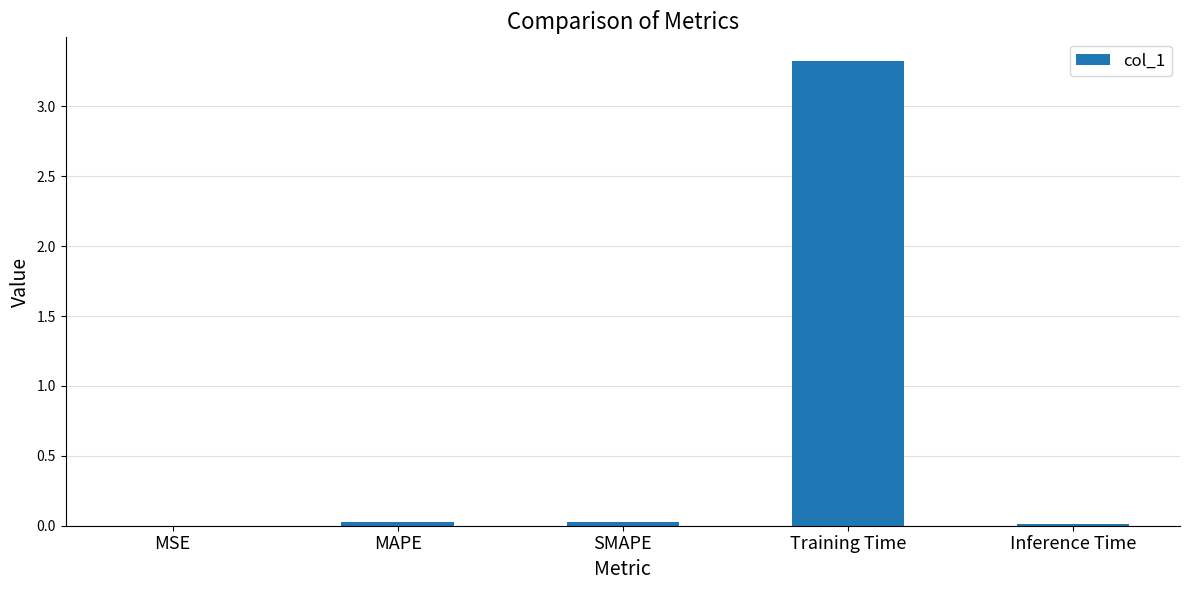

True or false: the data shows 0.0 at MAPE.

True